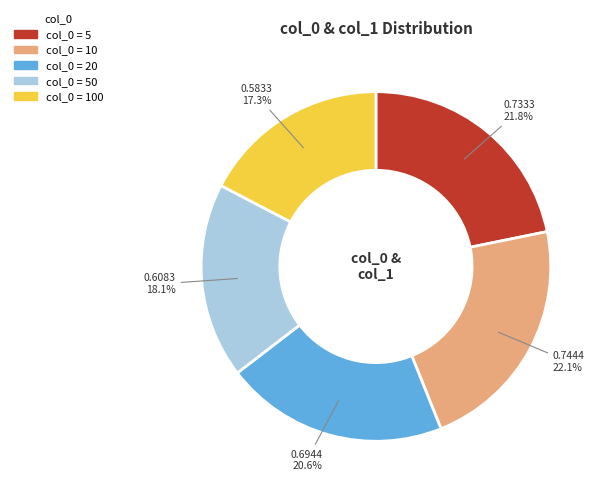

Does any single category account for the majority?

No